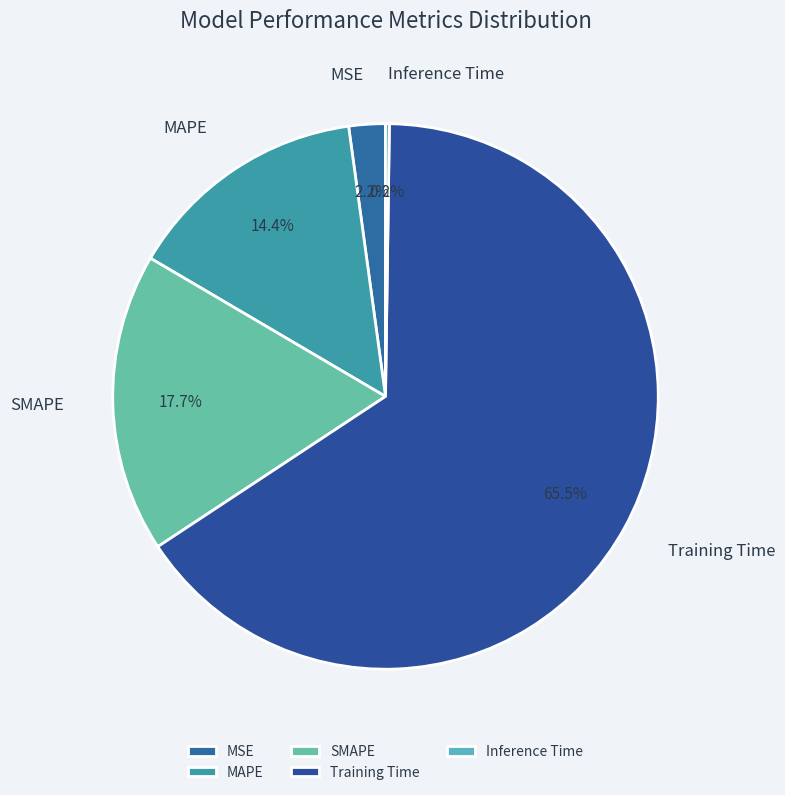

Which category has the biggest portion of the pie?

Training Time